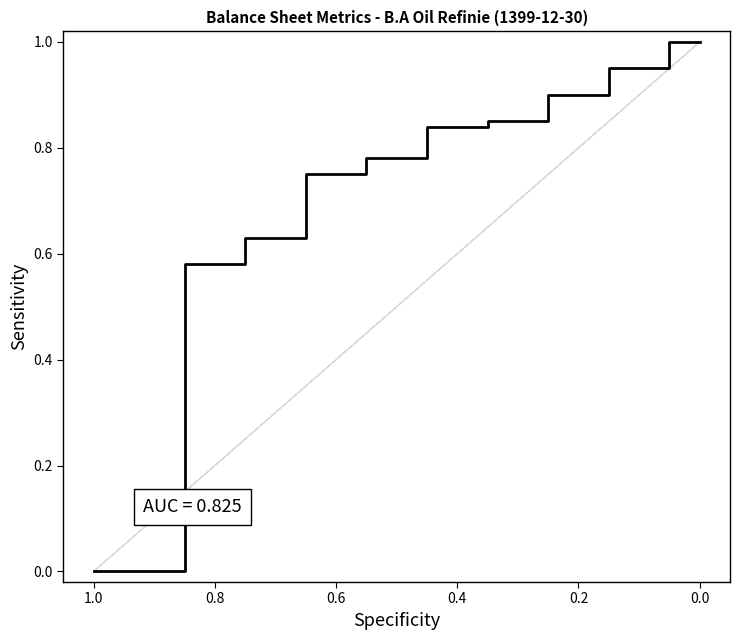

What is the change in value from 0.6 to 0.2?

+0.2